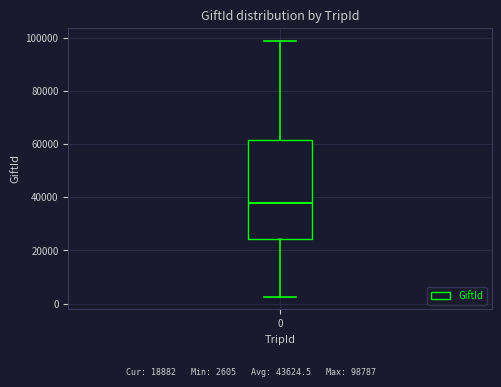

Read this box plot against the y-axis: the position of the median line, the range covered by the box, and the ends of both whiskers. The values are not printed on the chart, so give them approximately, as read against the axis.

median 38000, box 24000 to 62000, whiskers 2000 to 98000